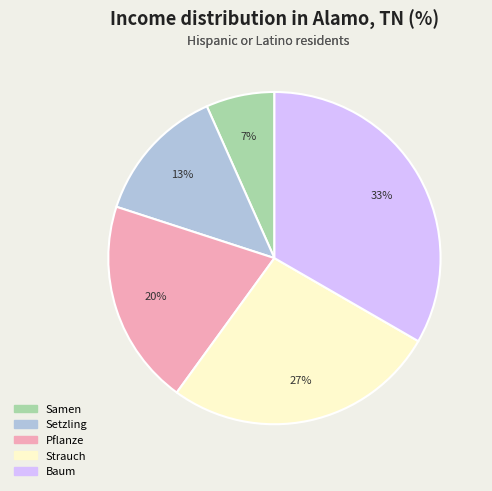

How many slices are in this pie chart?

5